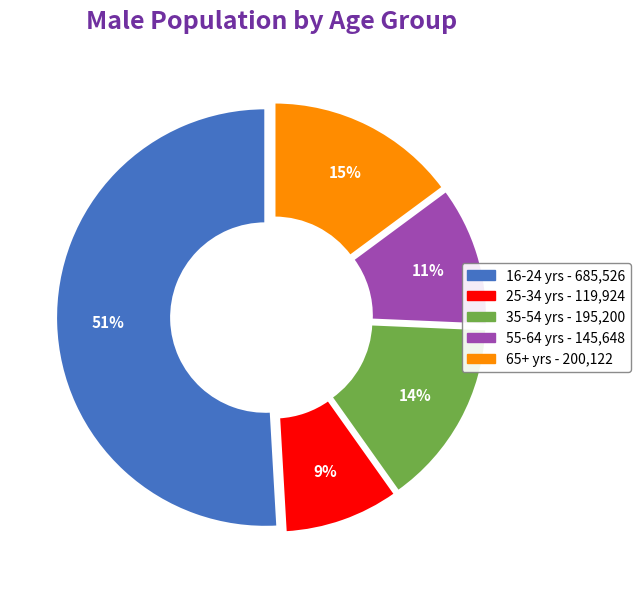

Combined, do 65+ yrs and 25-34 yrs account for over 50%?

No